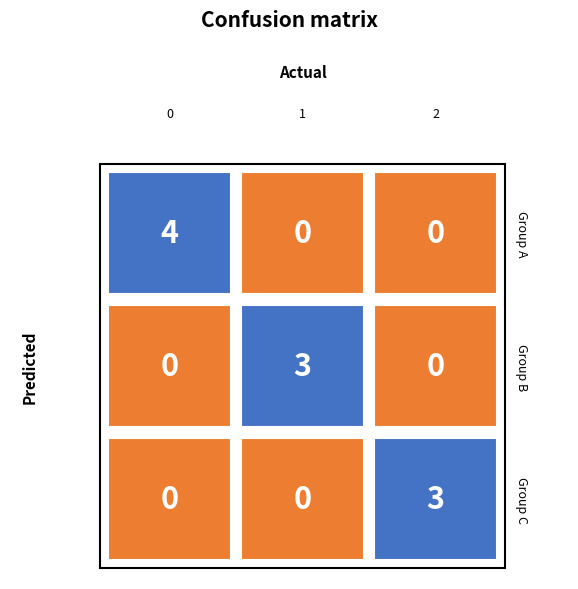

Rank the series by their average value, from lowest to highest.

1, 2, 0